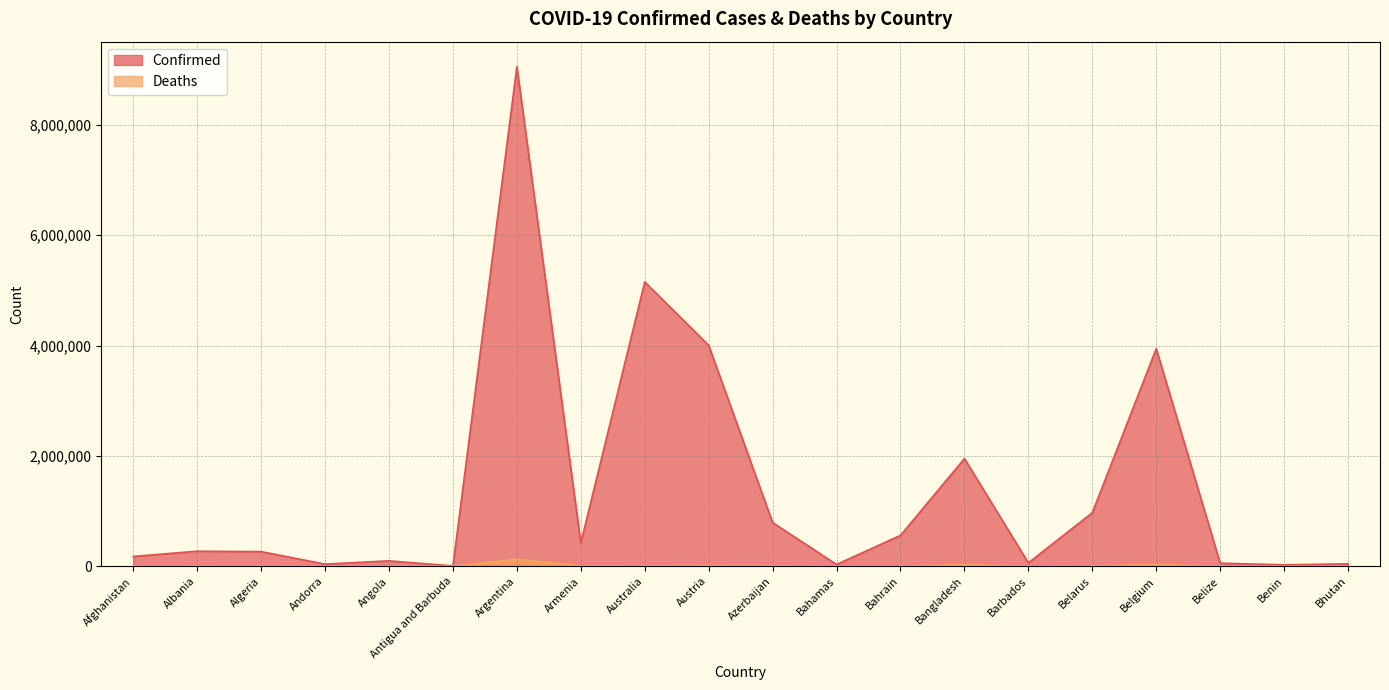

Count the number of categories in the chart.

20